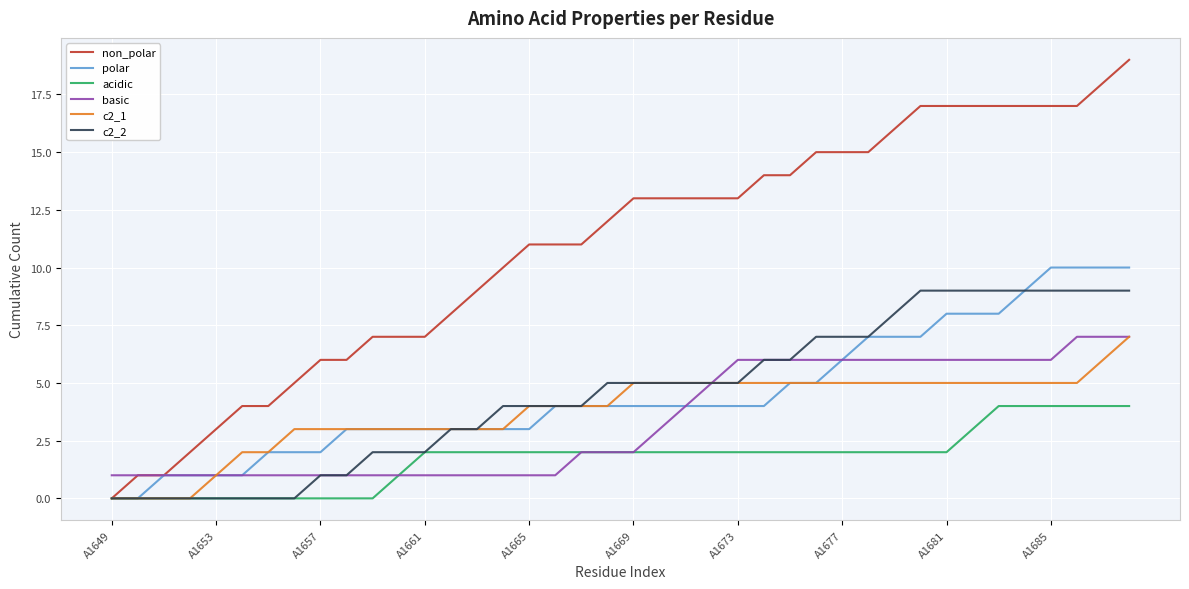

What is the highest value of the basic series?

7